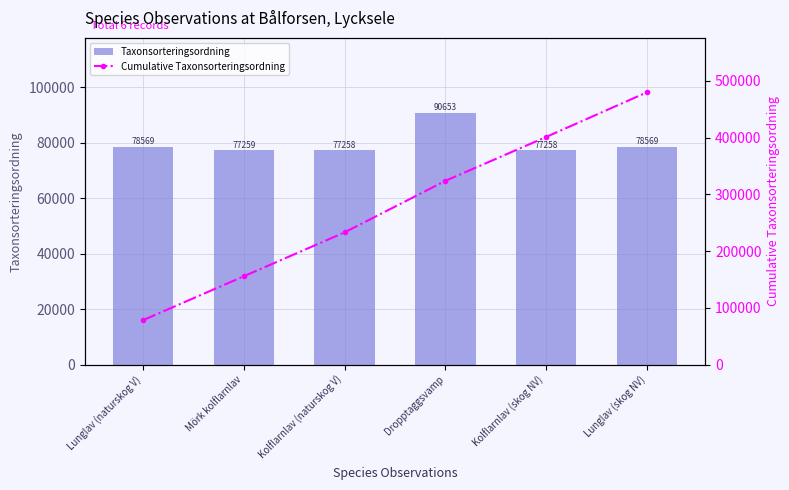

Is the value of Cumulative Taxonsorteringsordning at Mörk kolflarnlav greater than the value of Taxonsorteringsordning at Kolflarnlav (naturskog V)?

Yes